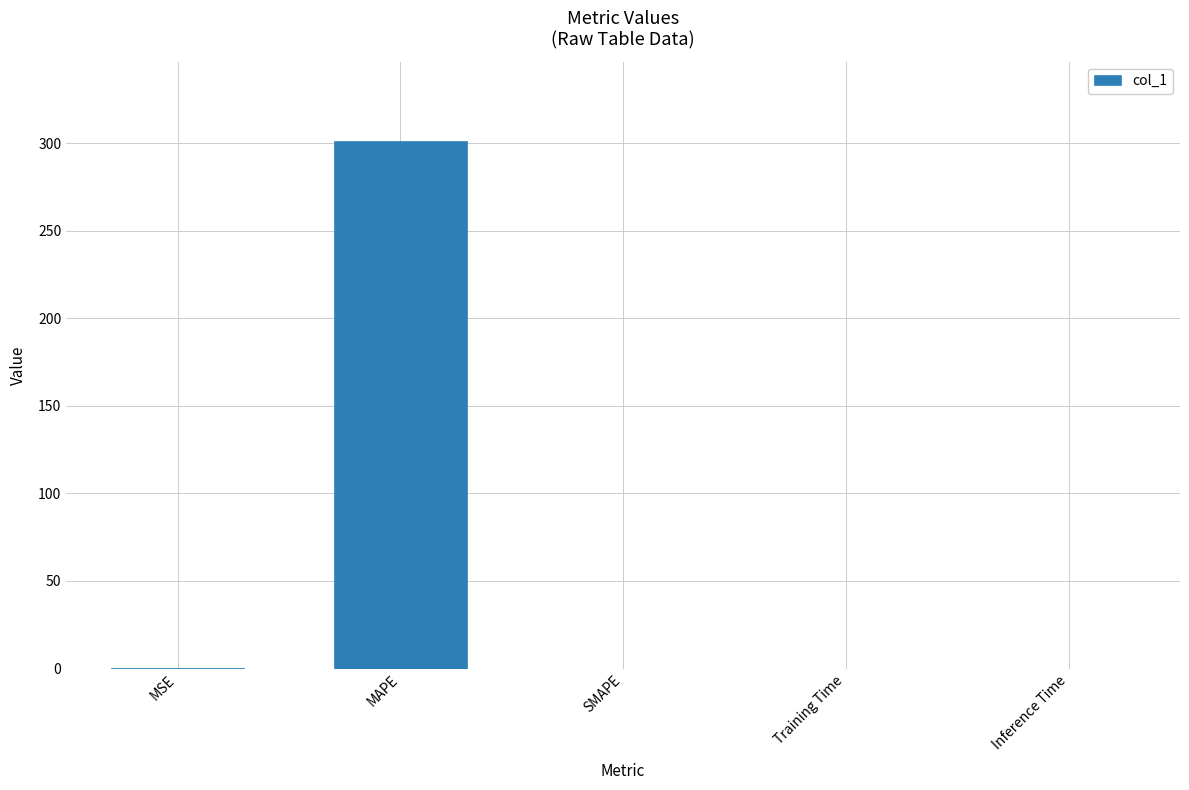

What is the sum of all values?

301.3